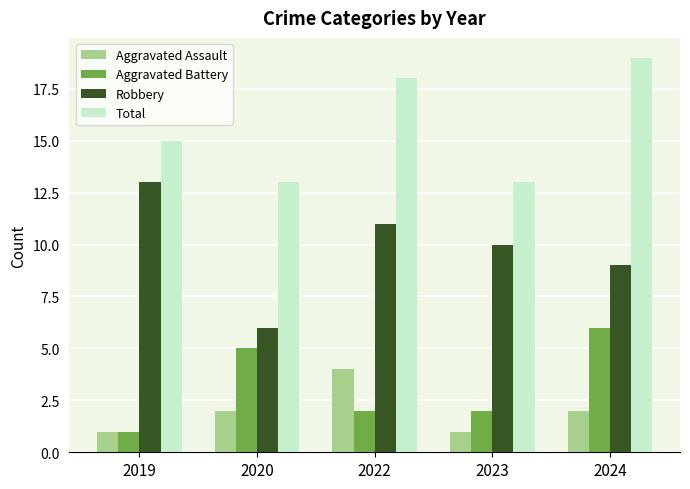

At which label does Aggravated Assault reach its peak?

2022